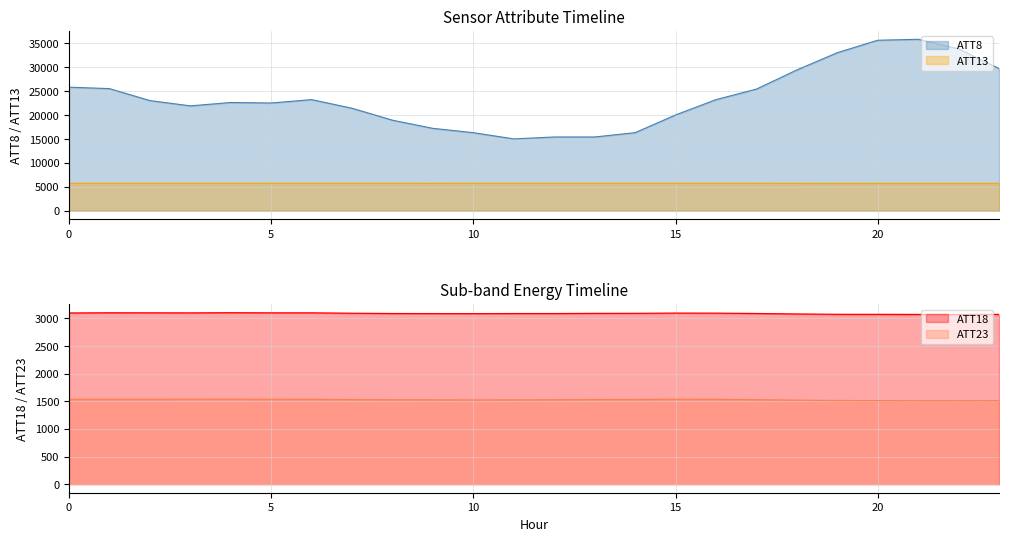

What is the lowest value of the ATT23 series?

1508.7